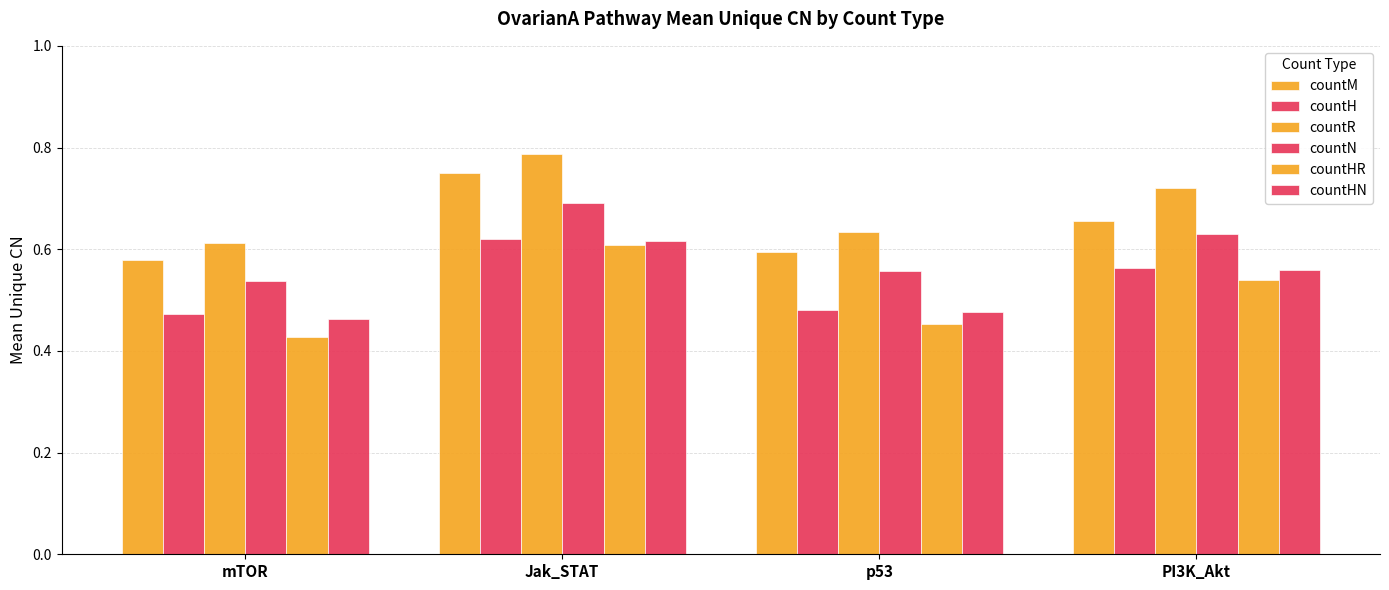

What is the label of the 2nd bar from the left?

Jak_STAT